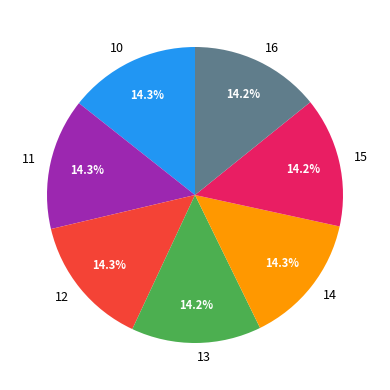

Does any single category account for the majority?

No